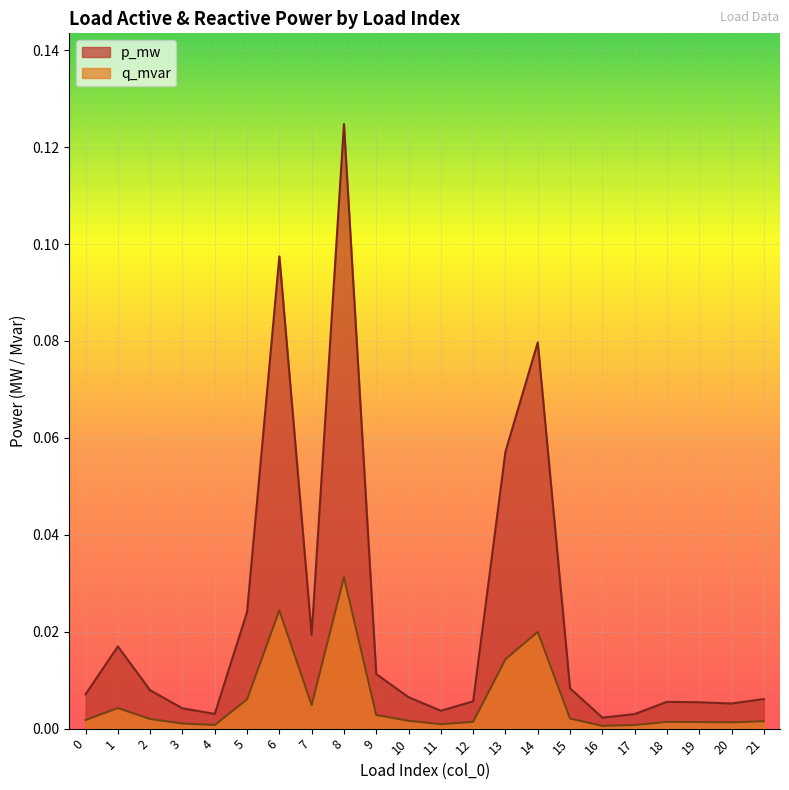

Reading right to left, transcribe all the data shown in this chart.

p_mw: 21=0.0	20=0.0	19=0.0	18=0.0	17=0.0	16=0.0	15=0.0	14=0.1	13=0.1	12=0.0	11=0.0	10=0.0	9=0.0	8=0.1	7=0.0	6=0.1	5=0.0	4=0.0	3=0.0	2=0.0	1=0.0	0=0.0
q_mvar: 21=0.0	20=0.0	19=0.0	18=0.0	17=0.0	16=0.0	15=0.0	14=0.0	13=0.0	12=0.0	11=0.0	10=0.0	9=0.0	8=0.0	7=0.0	6=0.0	5=0.0	4=0.0	3=0.0	2=0.0	1=0.0	0=0.0